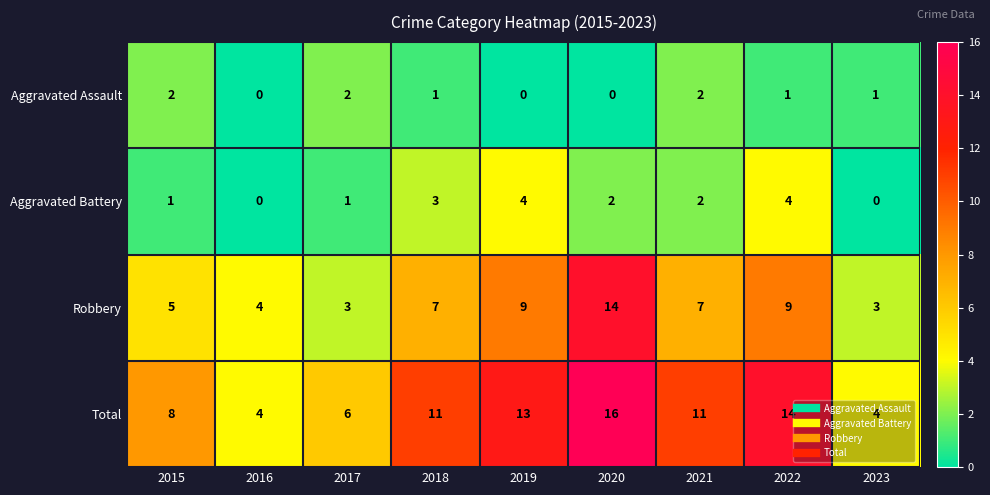

How many data points does each series have?

9